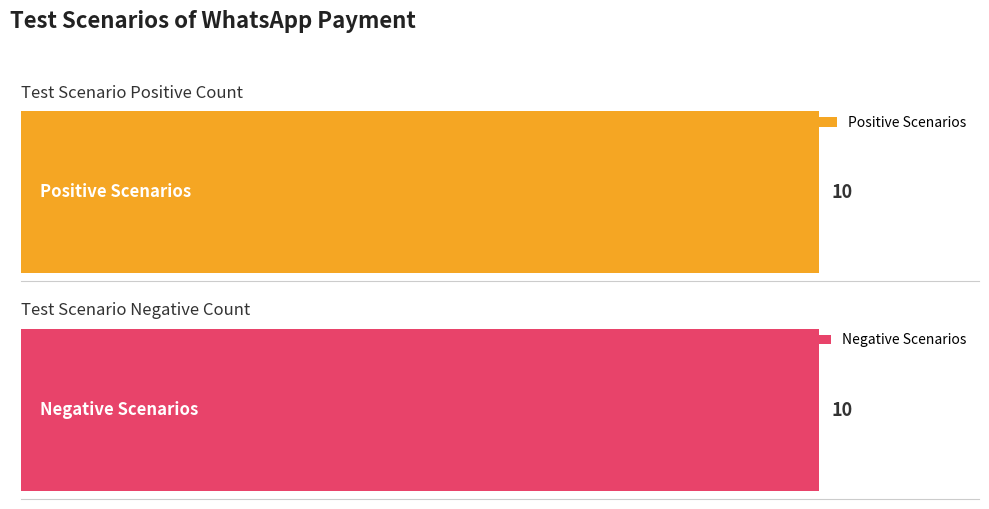

What are all the series names shown in the legend?

Positive Scenarios, Negative Scenarios